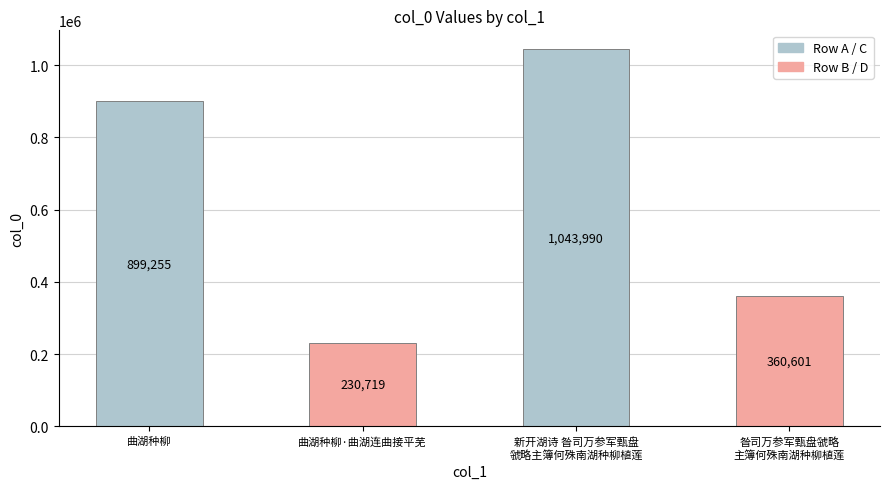

What is the label of the 3rd bar from the right?

曲湖种柳·曲湖连曲接平芜